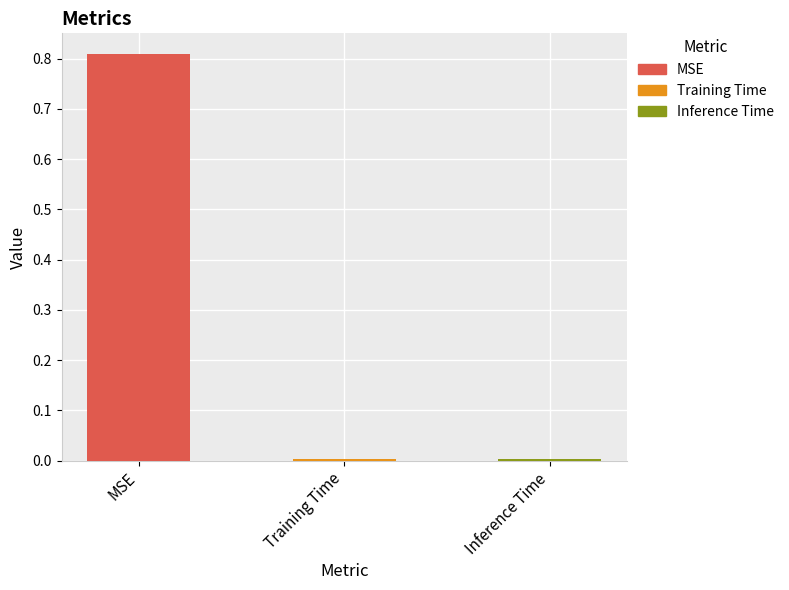

Which category has the lowest value across all series?

Training Time